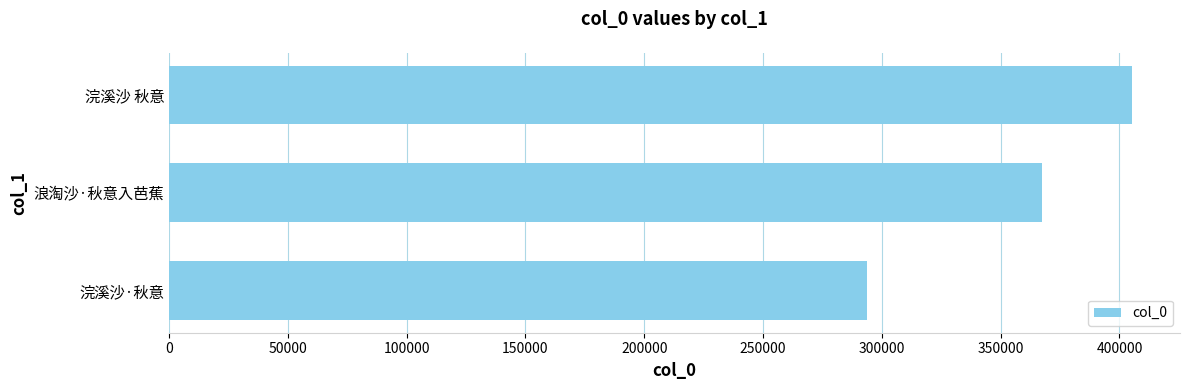

List the labels in order of value, smallest first.

浣溪沙·秋意, 浪淘沙·秋意入芭蕉, 浣溪沙 秋意